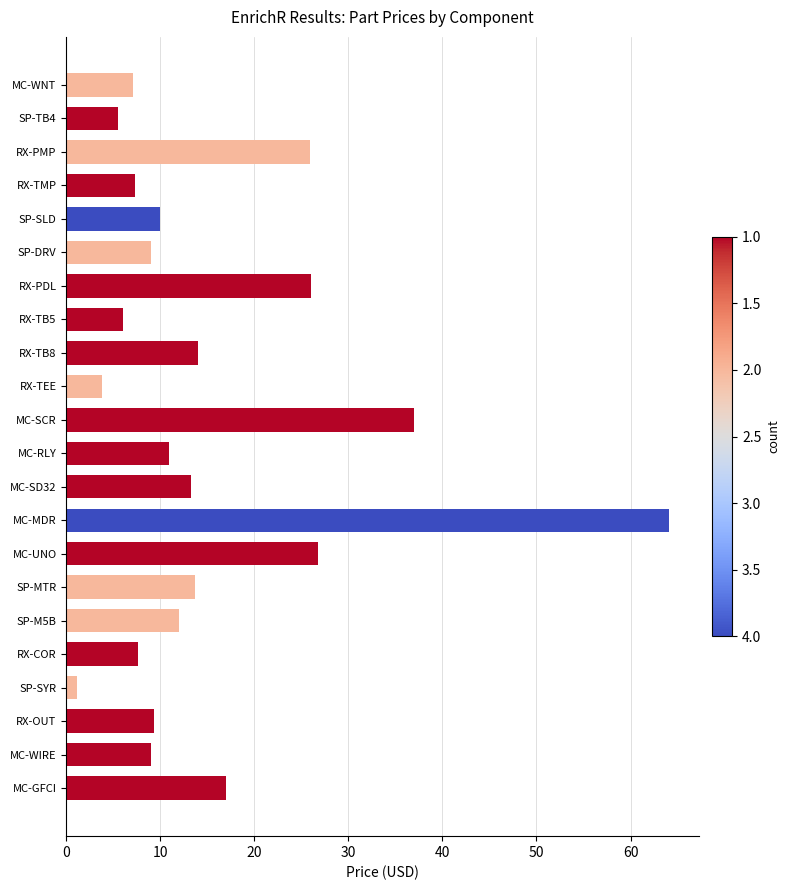

What is the label of the 4th bar from the top?

RX-TMP